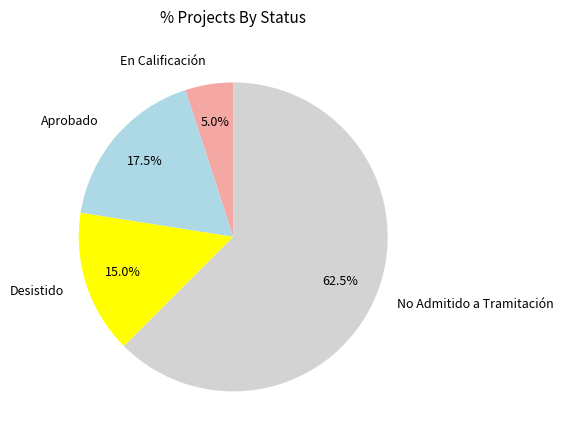

Which has a higher value, En Calificación or No Admitido a Tramitación?

No Admitido a Tramitación